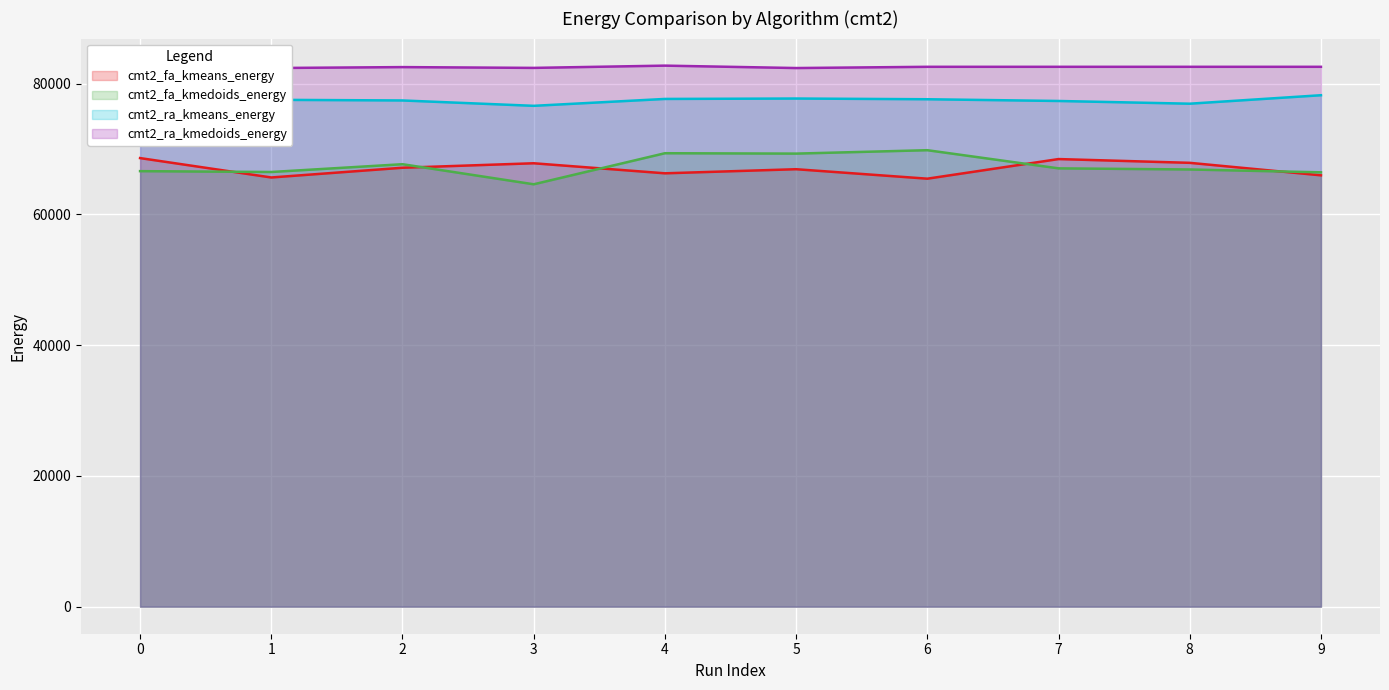

Where is cmt2_fa_kmedoids_energy nearest to the value 67224?

7